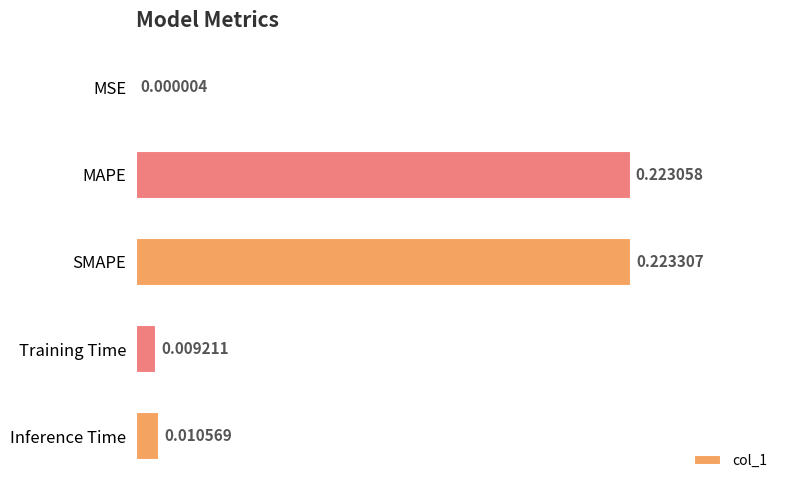

Which label corresponds to the largest value in the chart?

SMAPE